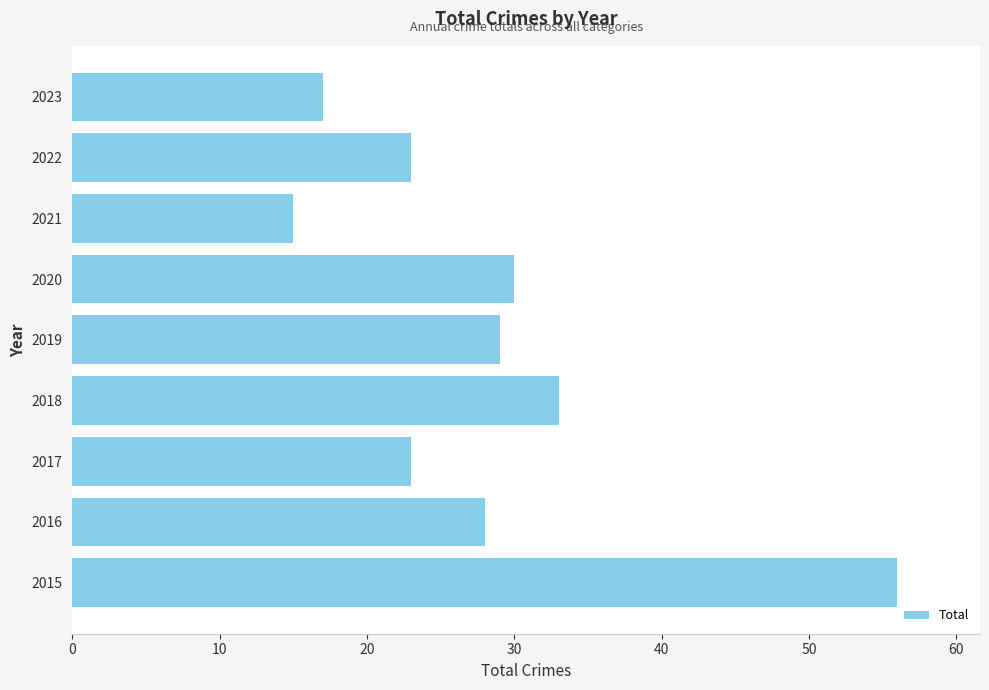

What is the maximum value shown in the chart?

56